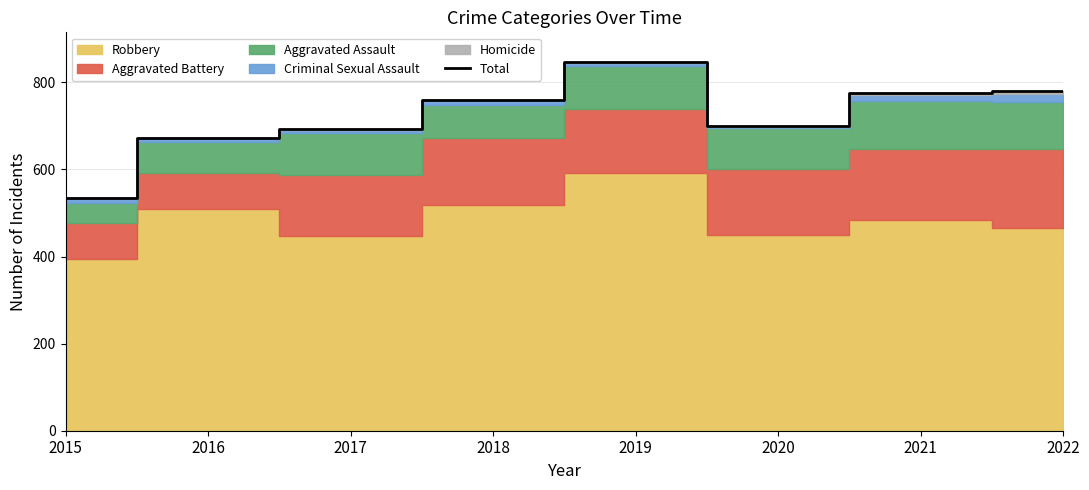

What is the difference between the second highest and minimum values?

244